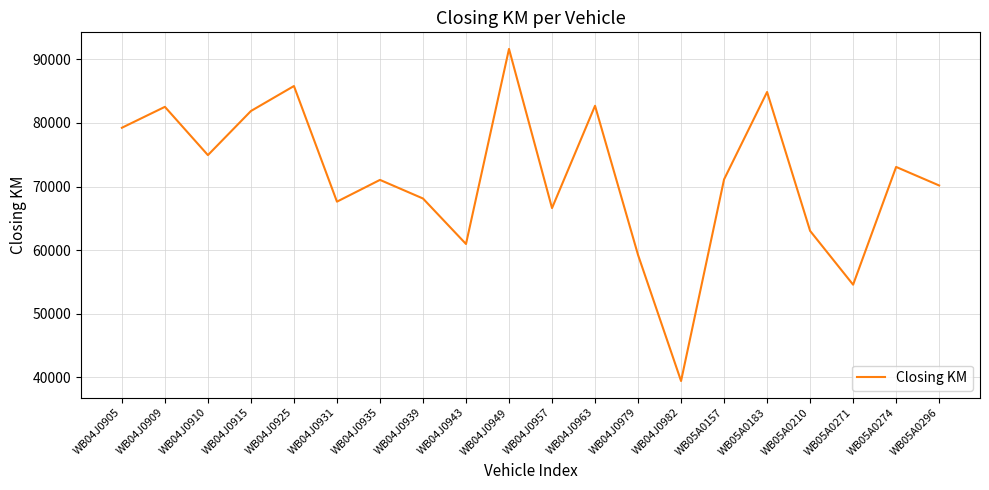

The value at WB04J0963 is 82691. True or false?

True